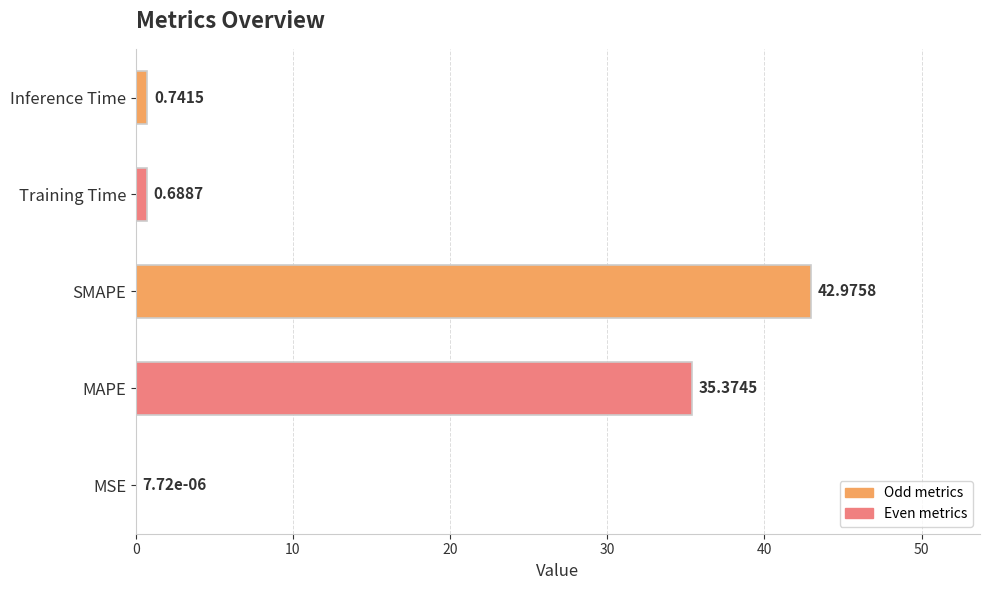

Between Training Time and MSE, which is larger?

Training Time